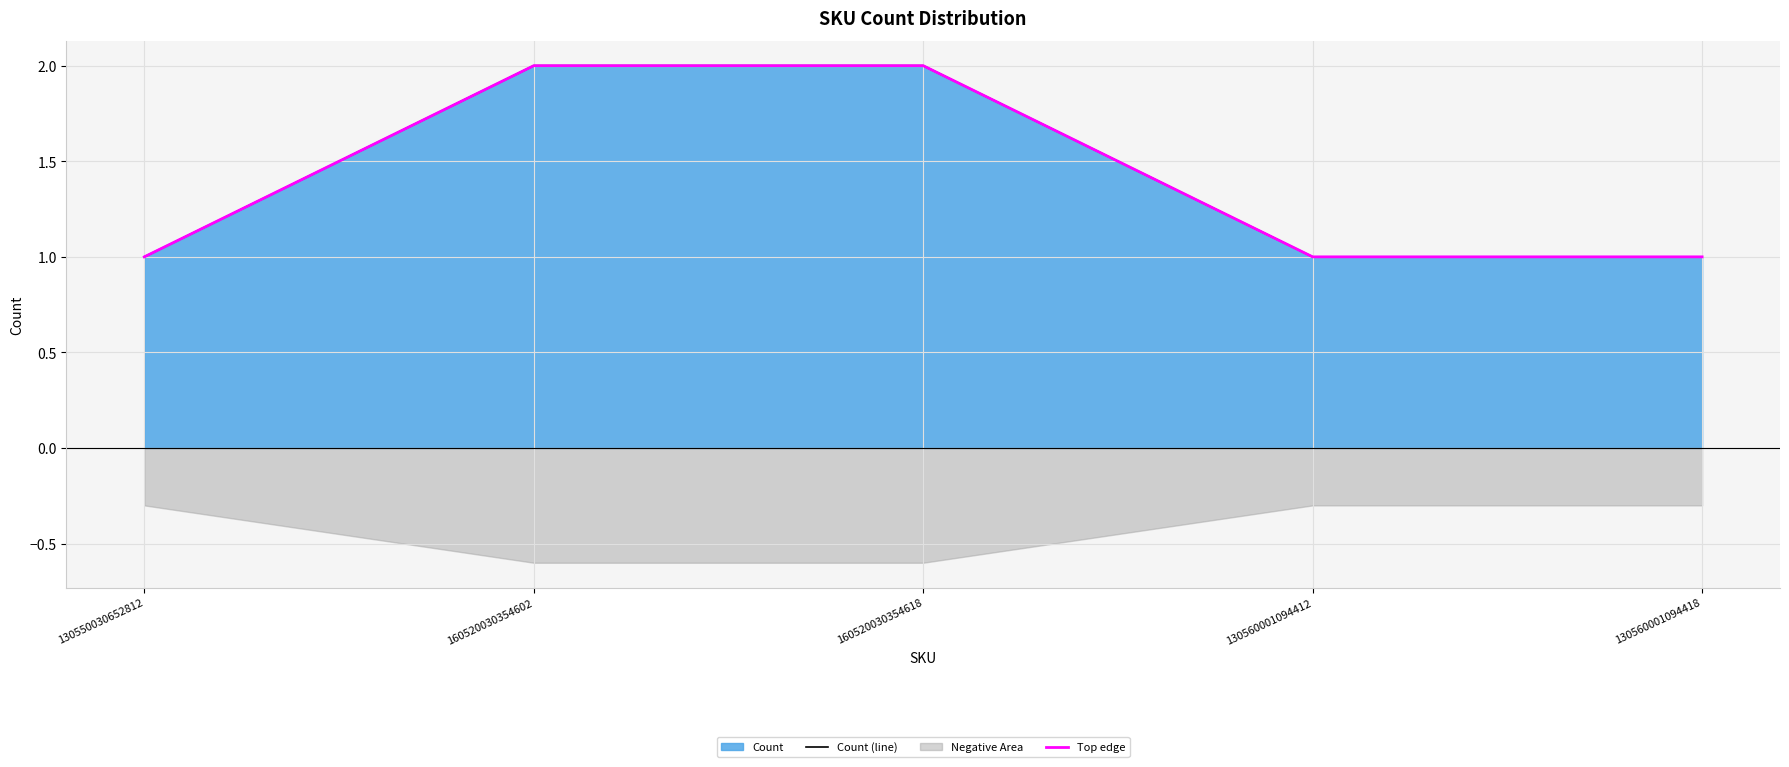

What is the sum of the Count (line) values at 130550030652812 and 130560001094418?

2